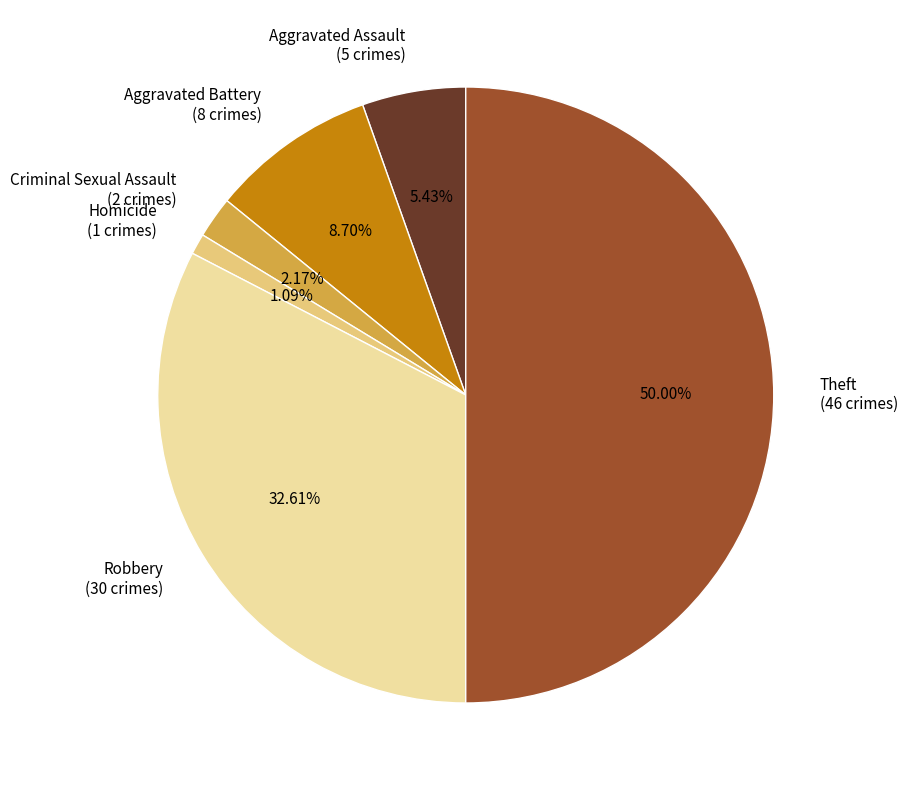

How many segments does this pie chart have?

6